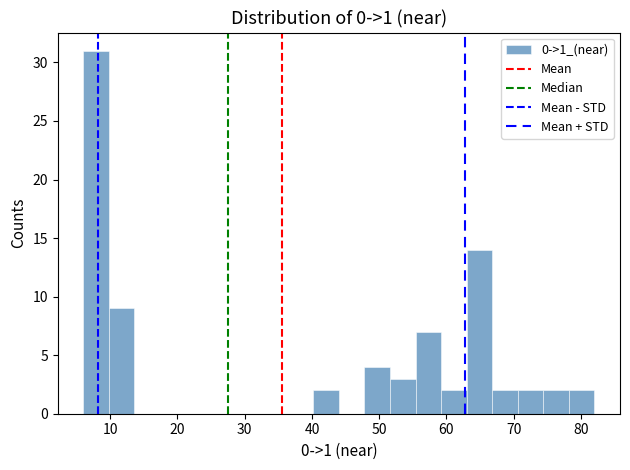

Read against the x-axis, roughly where is the centre of the tallest bar?

8